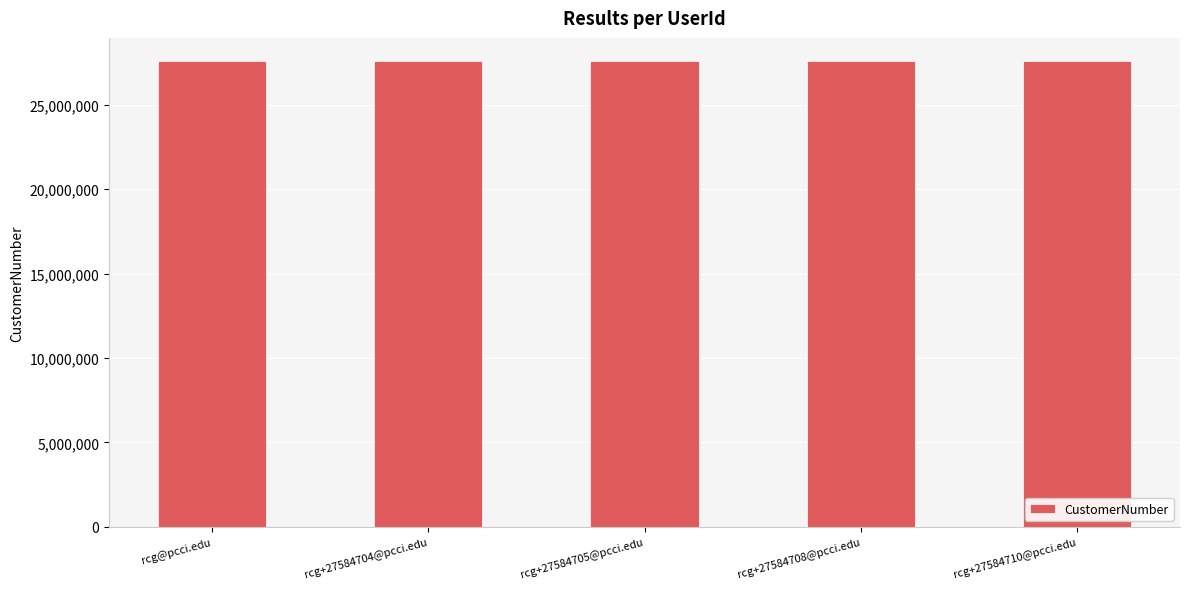

What is the sum of the values at rcg+27584710@pcci.edu and rcg+27584705@pcci.edu?

55169415